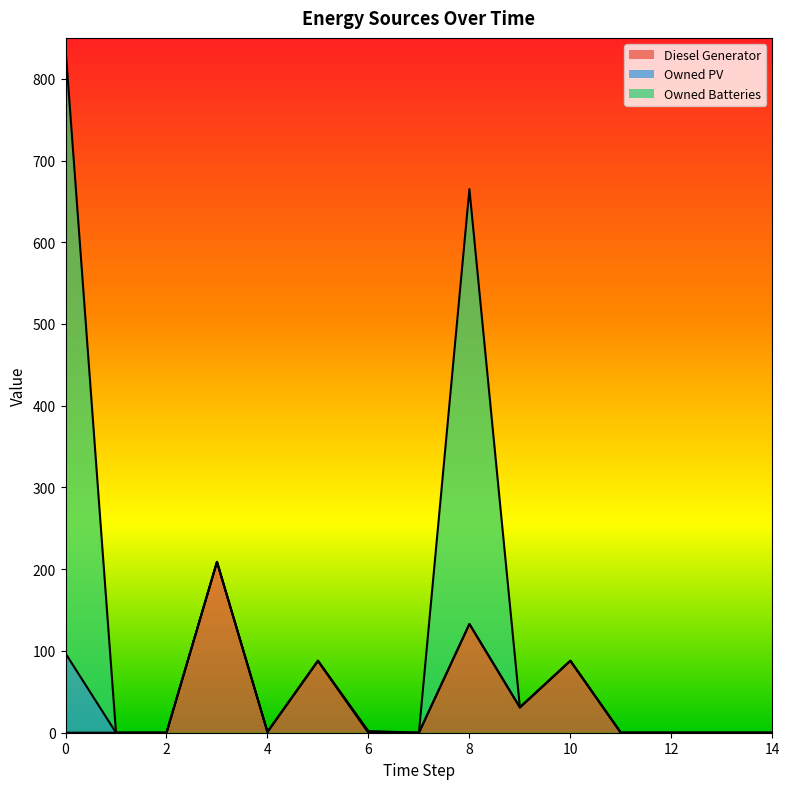

Rank the series at 6 from highest to lowest value.

Owned Batteries, Diesel Generator, Owned PV